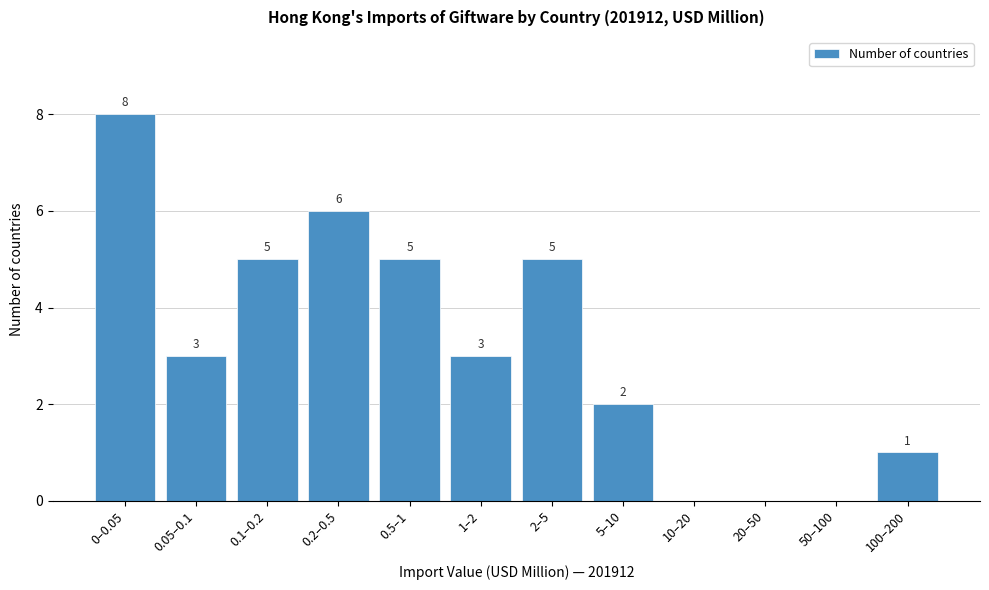

Reading left to right, list all the values displayed in this chart.

0–0.05=8	0.05–0.1=3	0.1–0.2=5	0.2–0.5=6	0.5–1=5	1–2=3	2–5=5	5–10=2	10–20=0	20–50=0	50–100=0	100–200=1